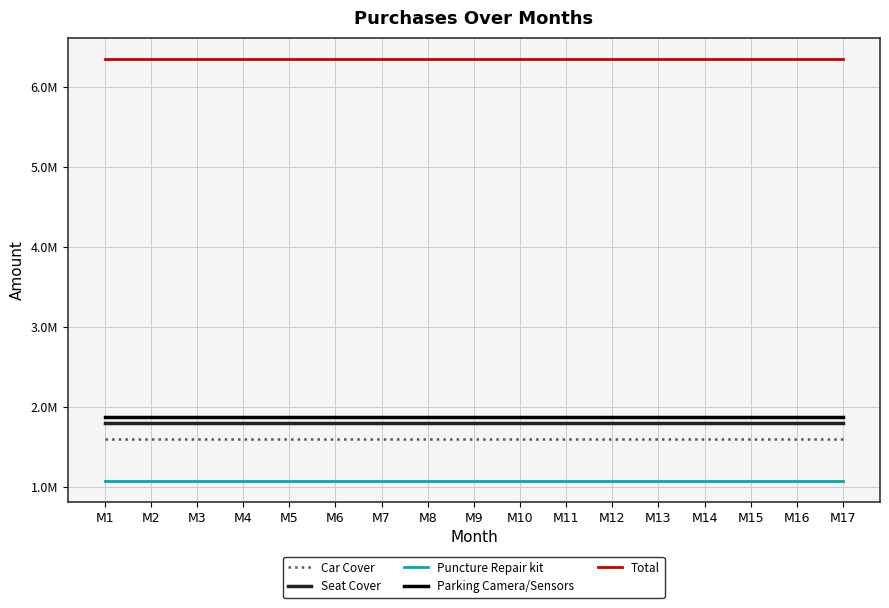

What is the maximum value shown in the chart?

6350000